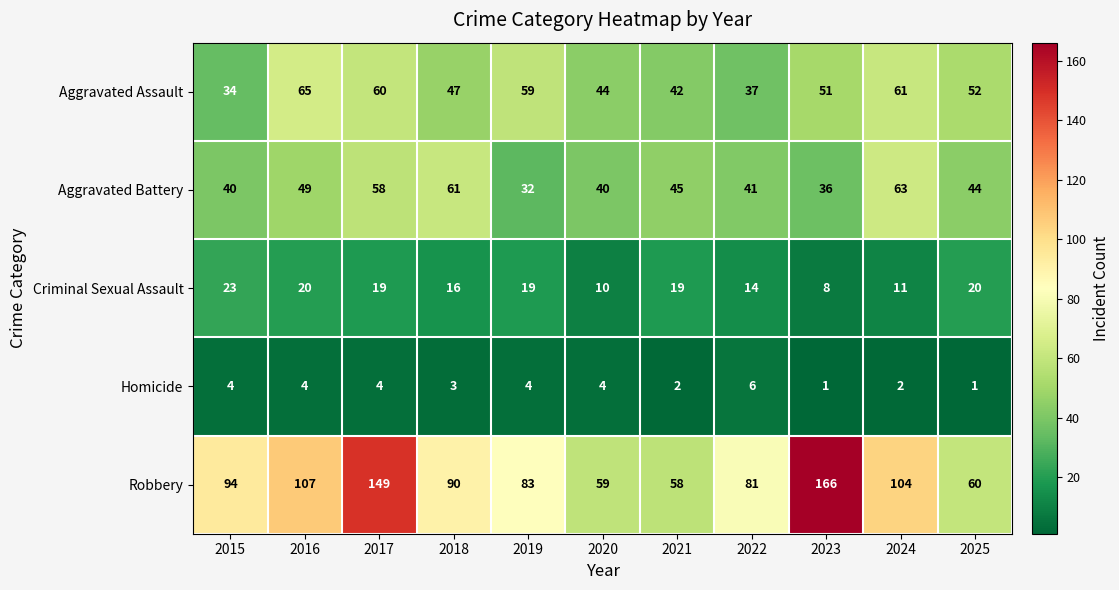

The value of Aggravated Assault at 2015 is 57. True or false?

False